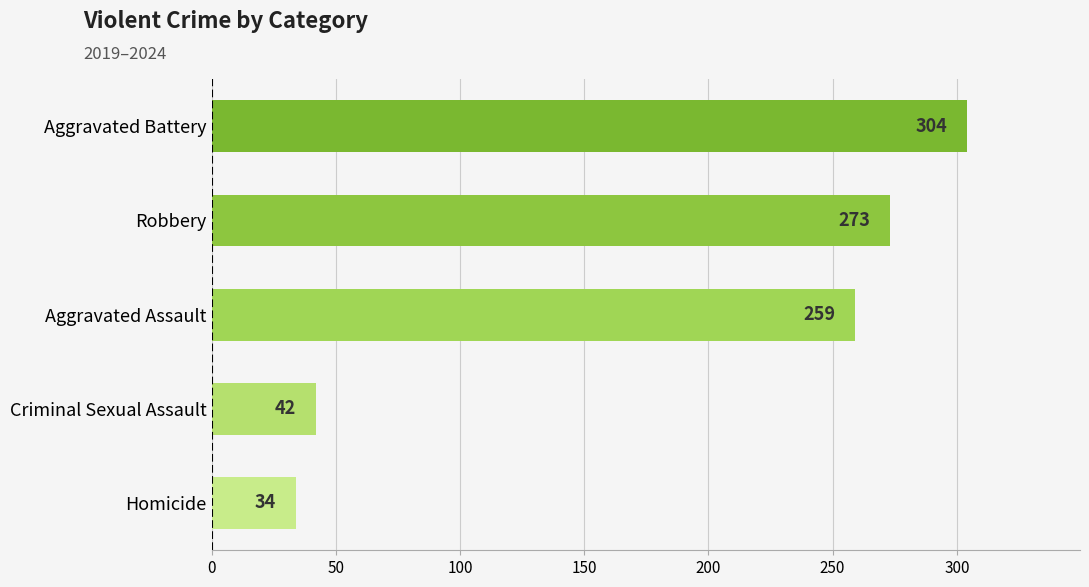

True or false: the data shows 273 at Robbery.

True